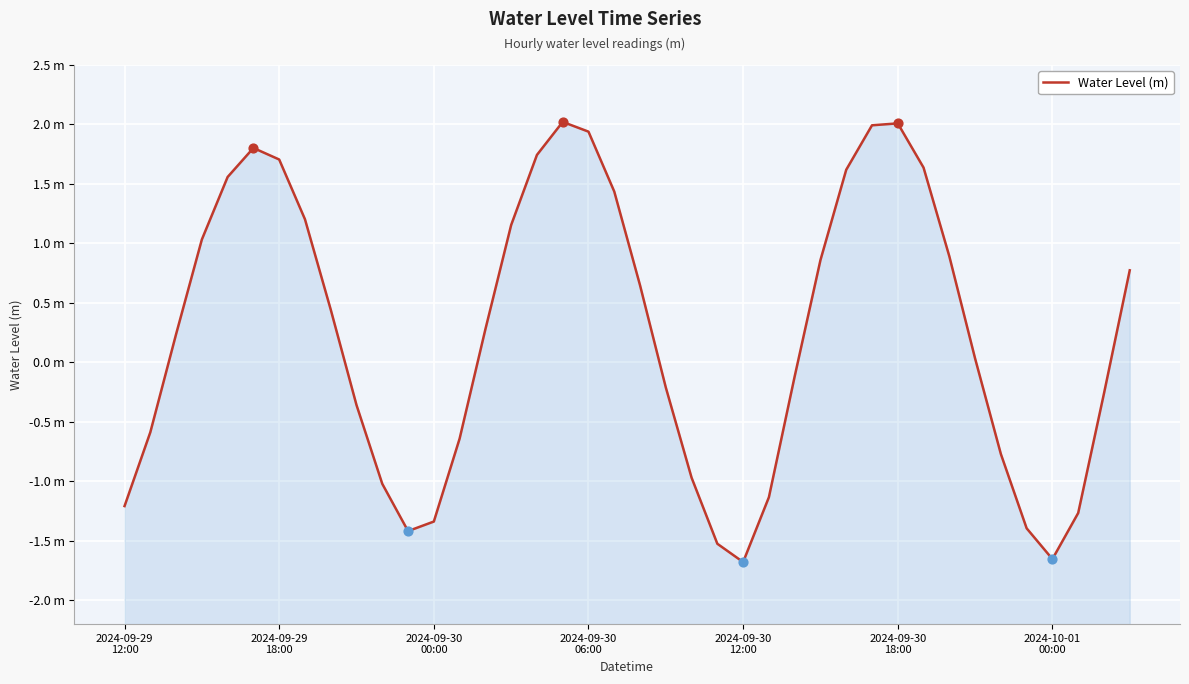

What is the change in value from 2024-09-29 12:00 to 2024-10-01 00:00?

-0.4